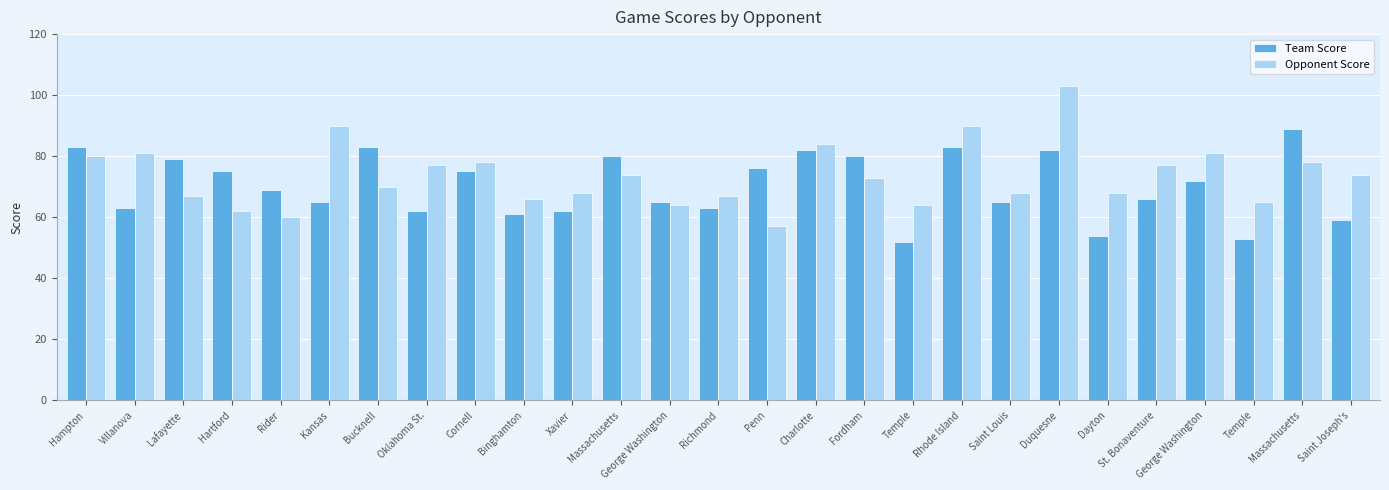

Is the value of Team Score at St. Bonaventure greater than the value of Opponent Score at Dayton?

No